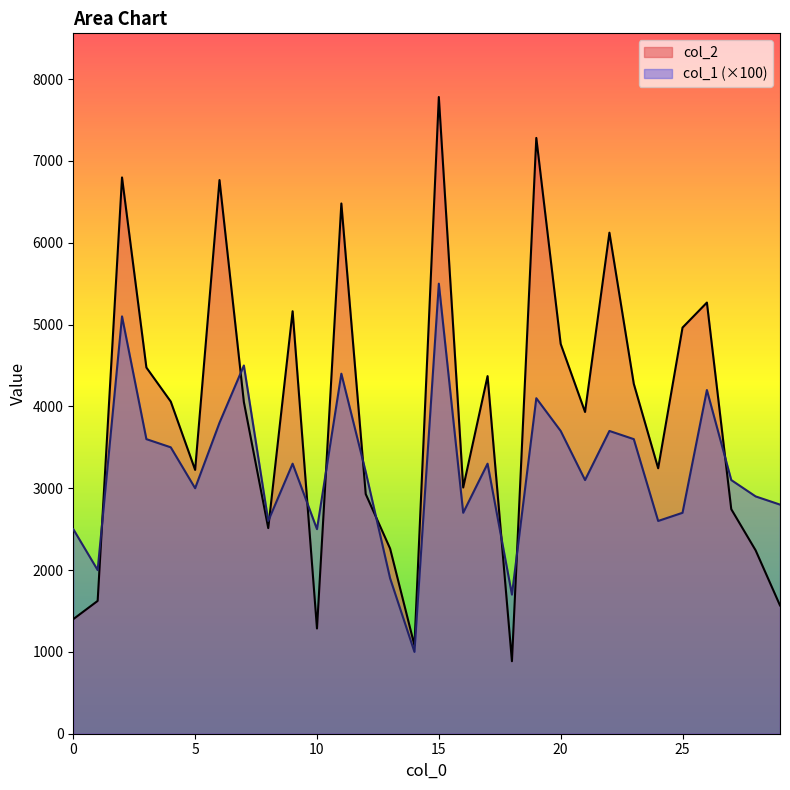

What is the value of the col_1 point at the 25th from the left?

2600